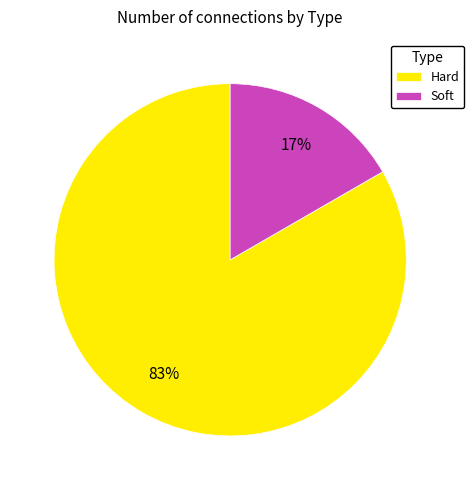

The Hard slice represents 92% of the pie. True or false?

False